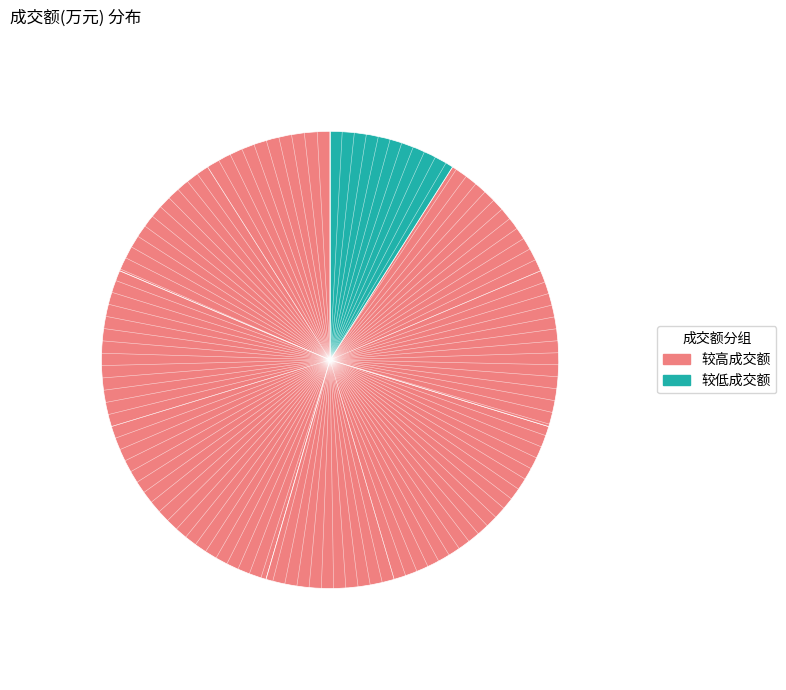

What is the largest slice in the pie chart?

2022-11-15